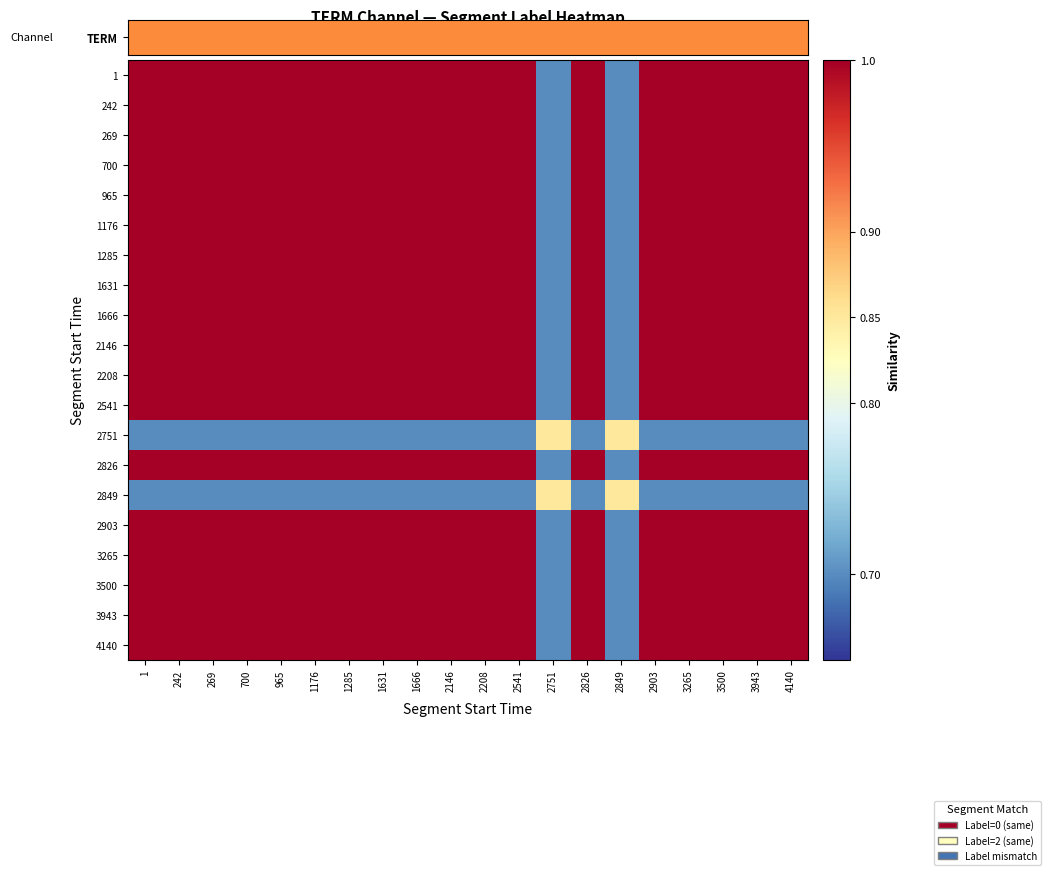

What is the total value across all series at 3943?

19.4